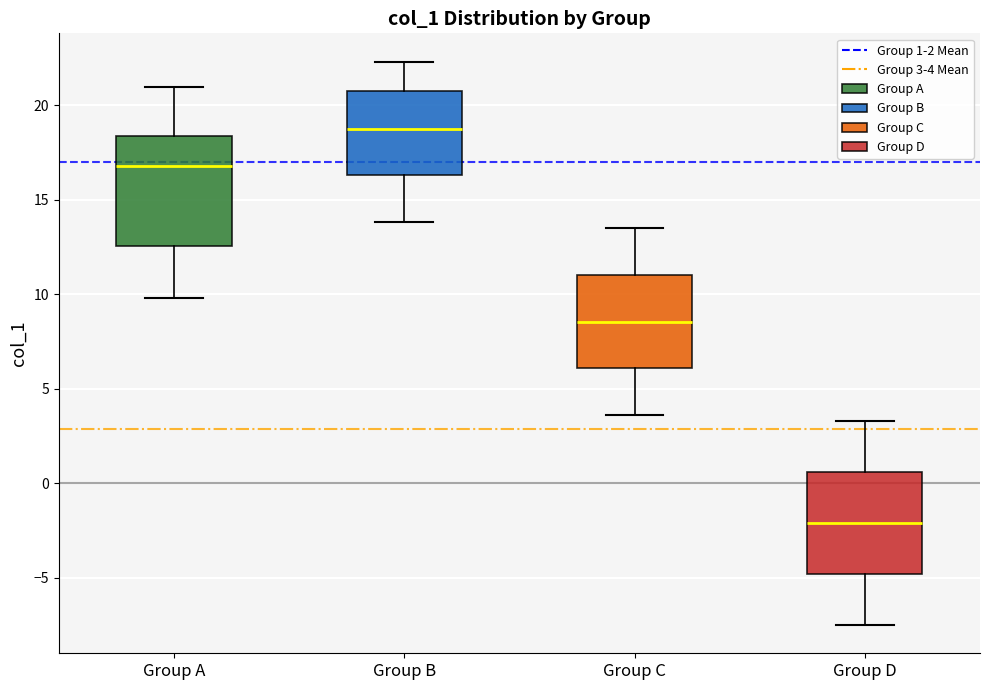

Which box's median line is the highest?

Group B